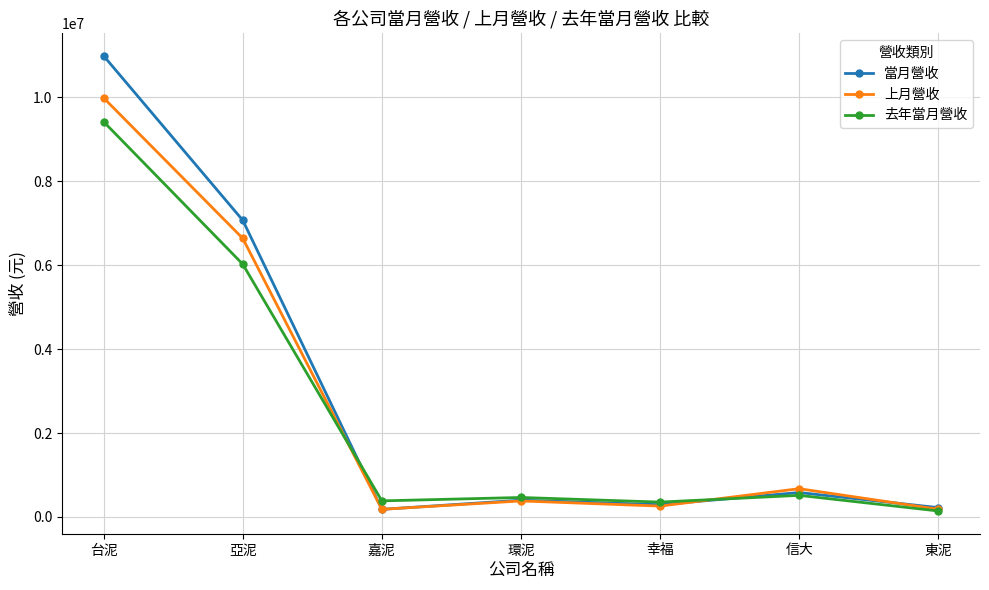

Rank the series by their maximum value, from highest to lowest.

當月營收, 上月營收, 去年當月營收